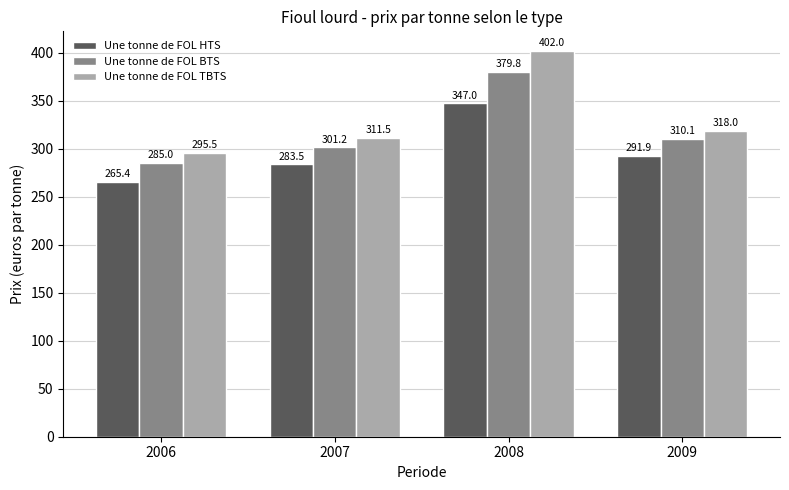

What is the value of the Une tonne de FOL HTS bar at the 3rd from the left?

347.0